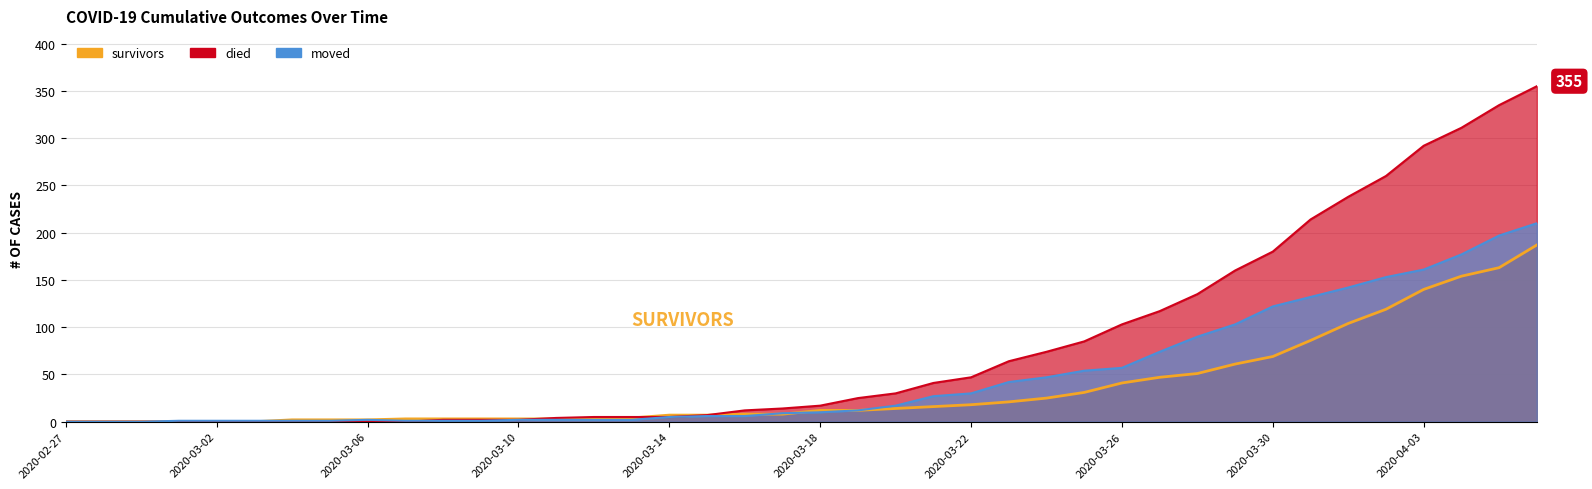

Where is died nearest to the value 177?

2020-03-30